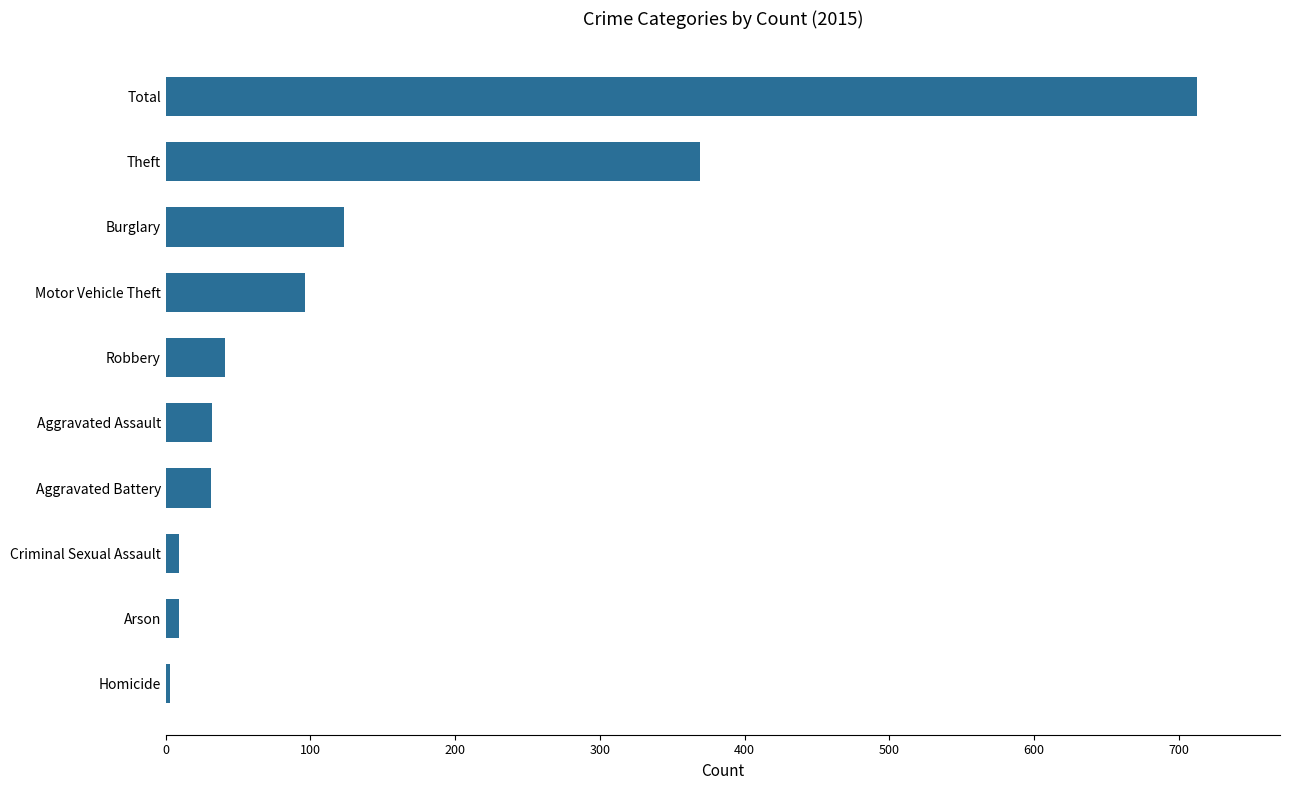

Where is the data nearest to the value 358?

Theft